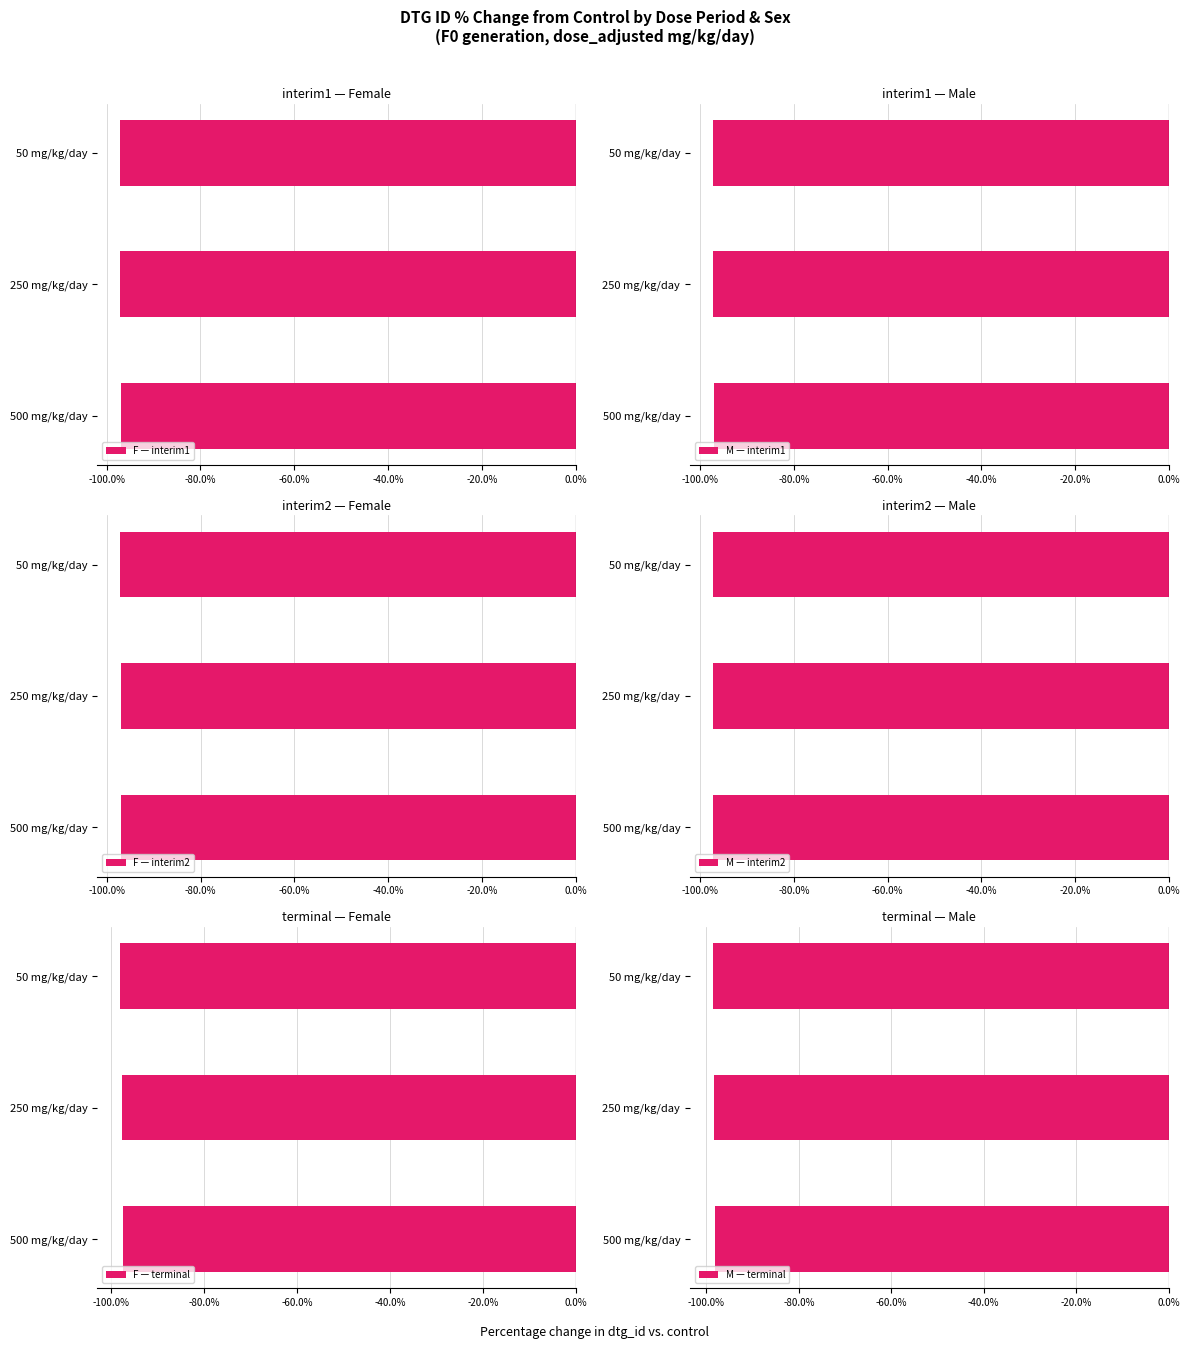

The F — interim1 series shows -96.9 at 500 mg/kg/day. True or false?

True